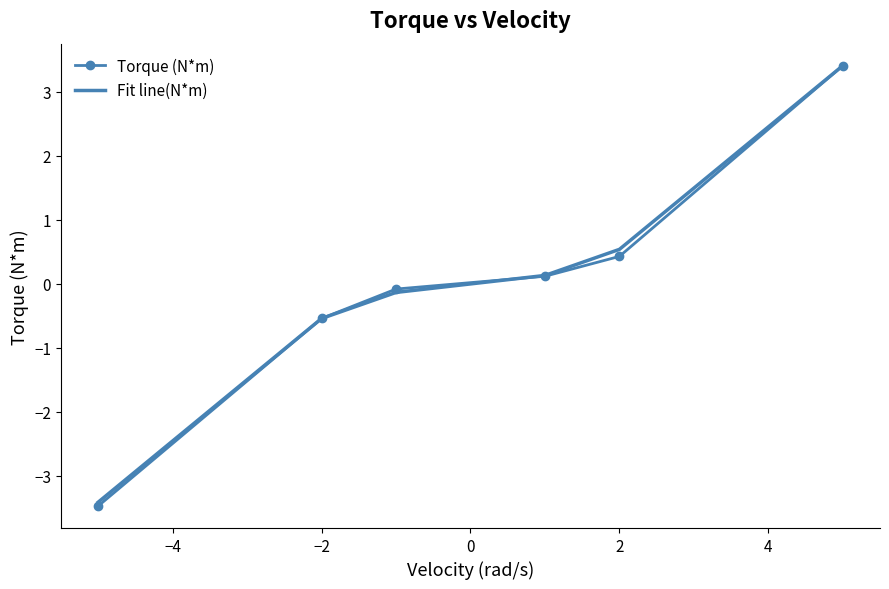

Which series has the widest spread of values?

Torque (N*m)